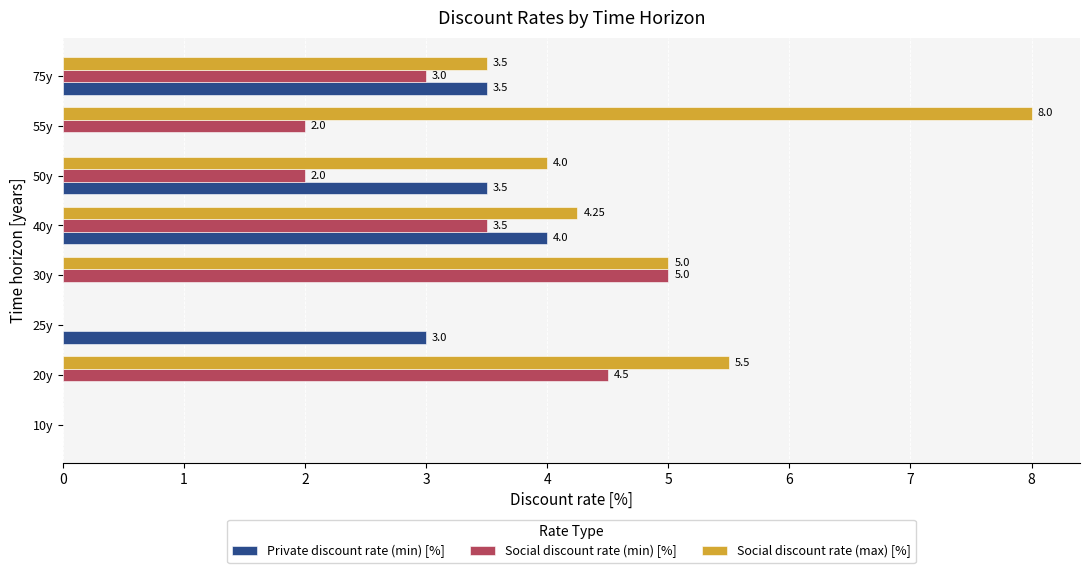

What is the sum of the Social discount rate (min) [%] values at 10y and 75y?

3.0